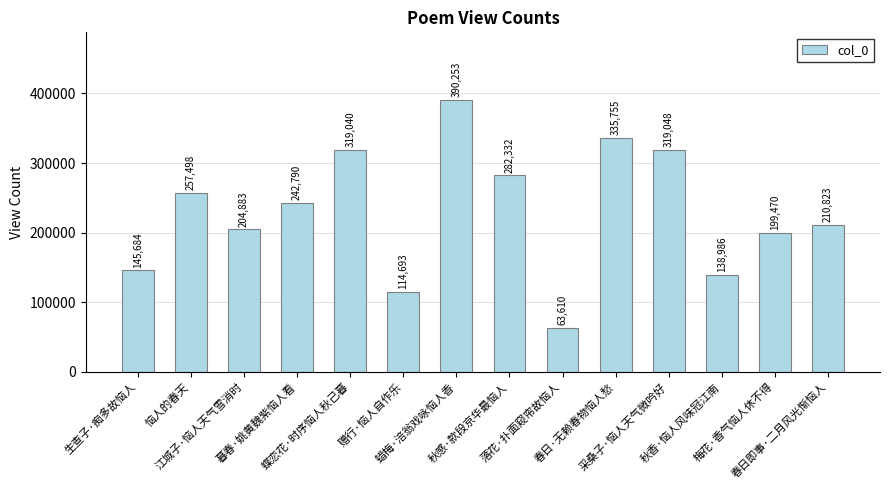

At which category does the chart reach its minimum across all series?

落花·扑面窥帘故恼人